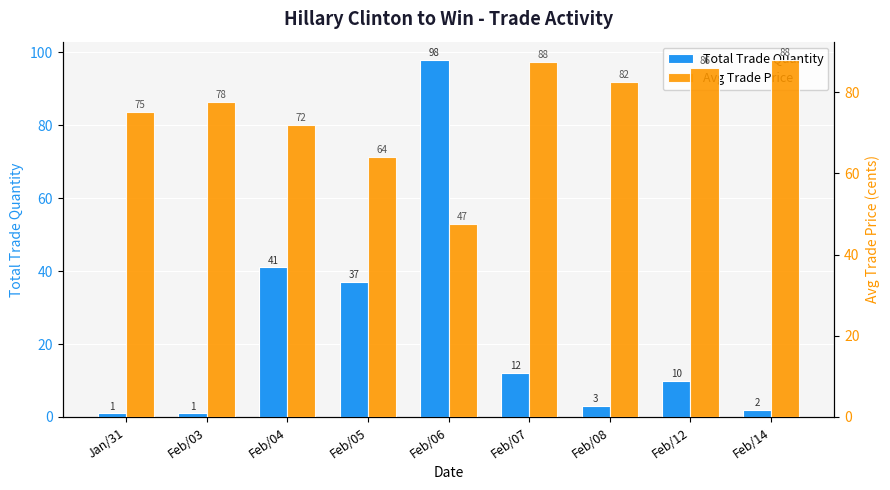

Rank the series by their average value, from lowest to highest.

Total Trade Quantity, Avg Trade Price